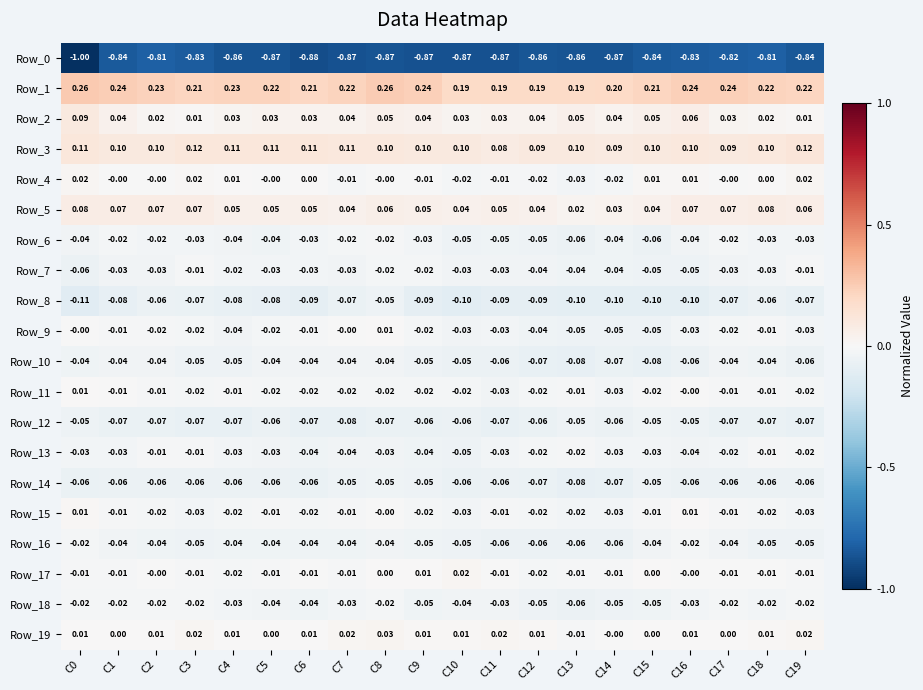

Is the value of Row_15 at C12 greater than the value of Row_4 at C13?

Yes